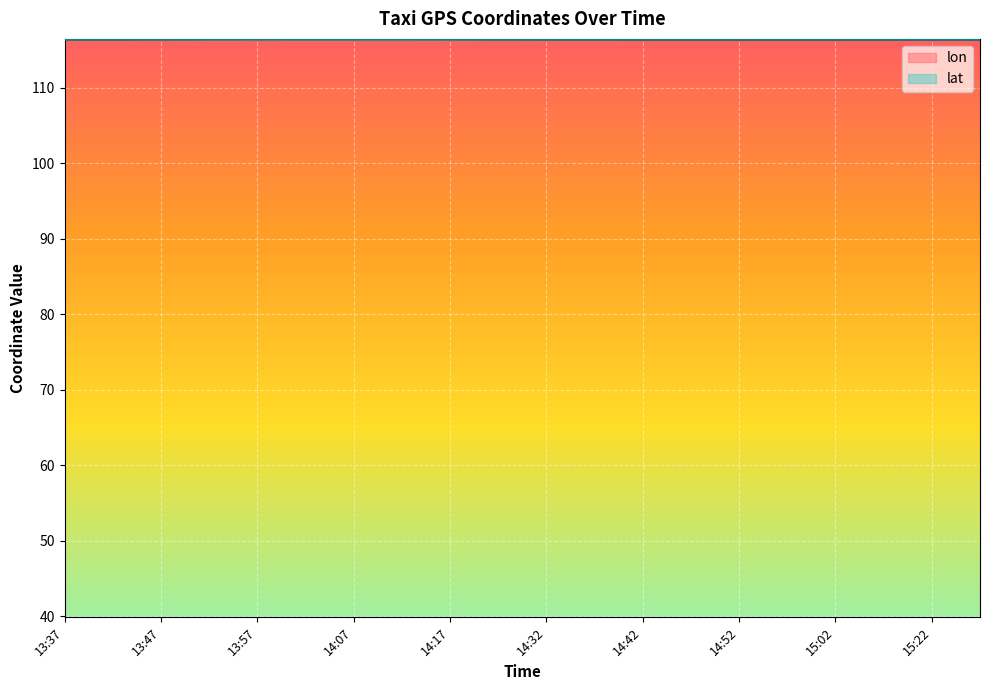

List the series in order of their overall mean, lowest first.

lat, lon